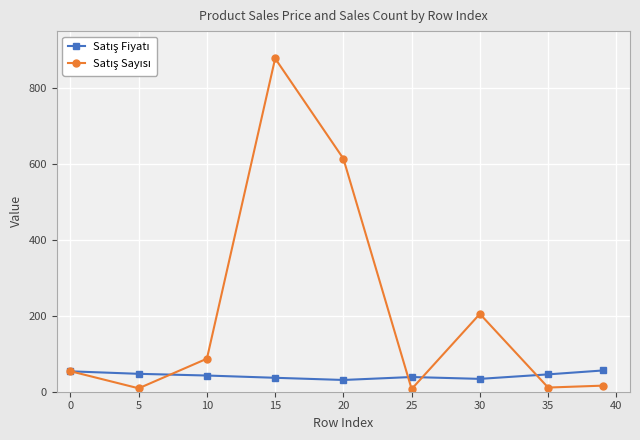

What is the greatest value displayed?

878.0